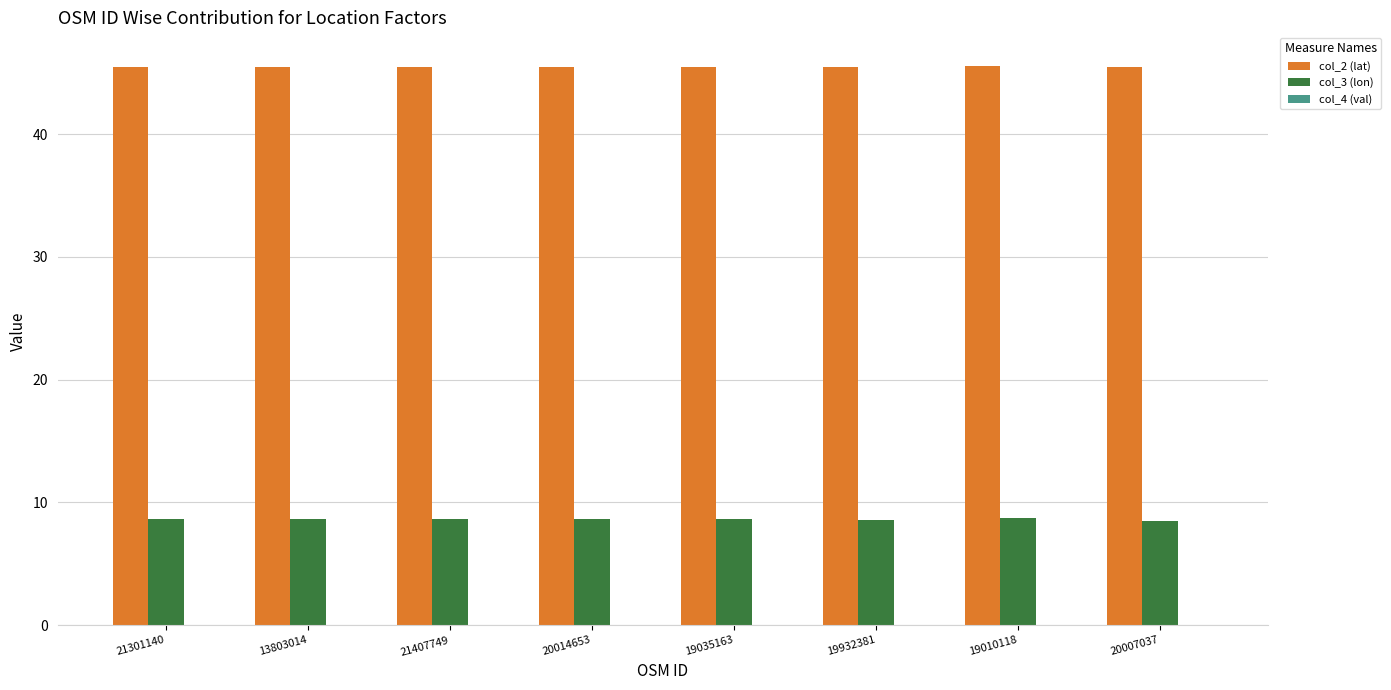

Which series has the largest total across all categories?

col_2 (lat)